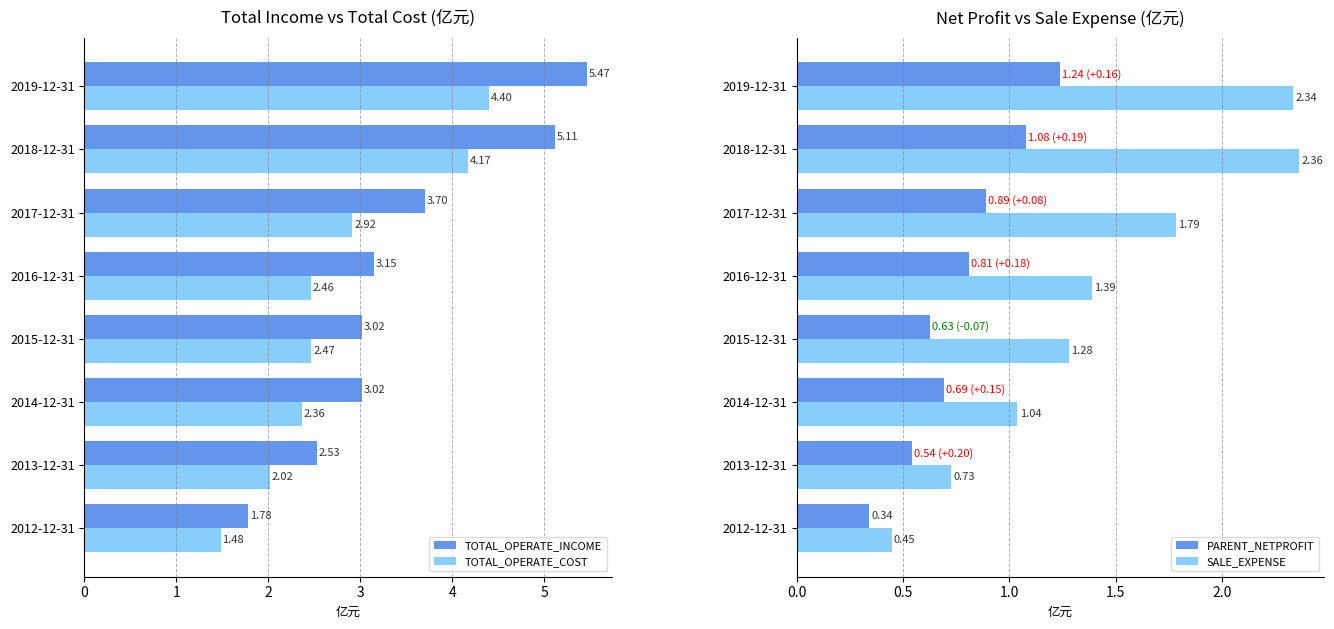

Where is SALE_EXPENSE nearest to the value 1?

2014-12-31